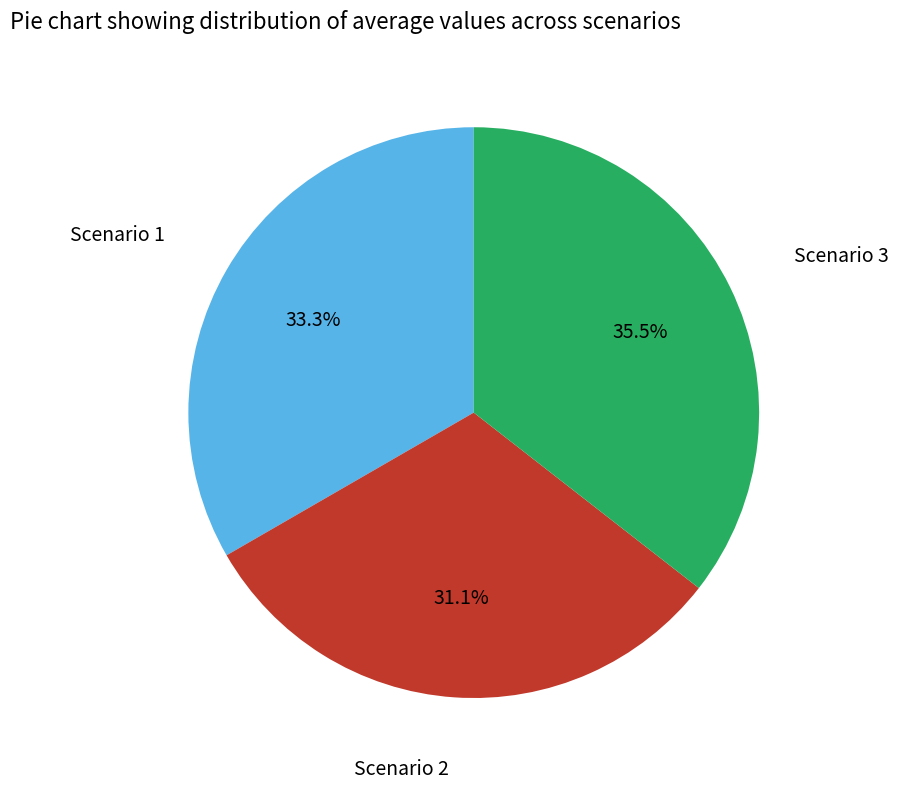

Approximately how many times larger is the value at Scenario 1 compared to Scenario 2?

1.1